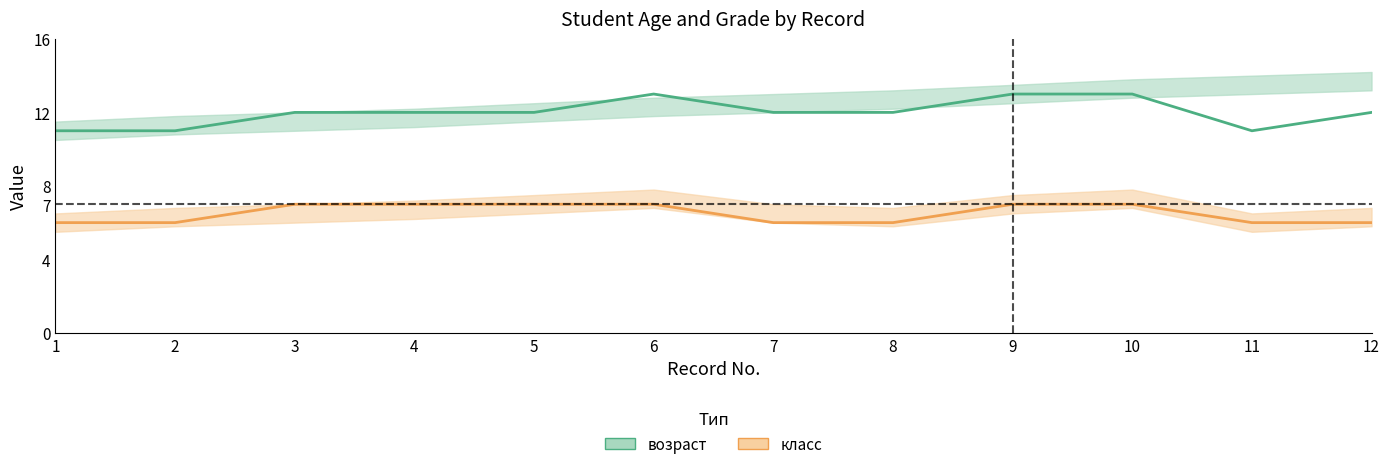

True or false: класс and возраст intersect in this chart.

False